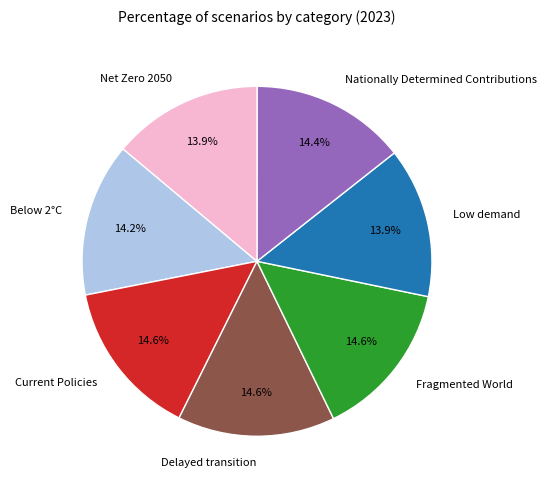

Does any single category account for the majority?

No